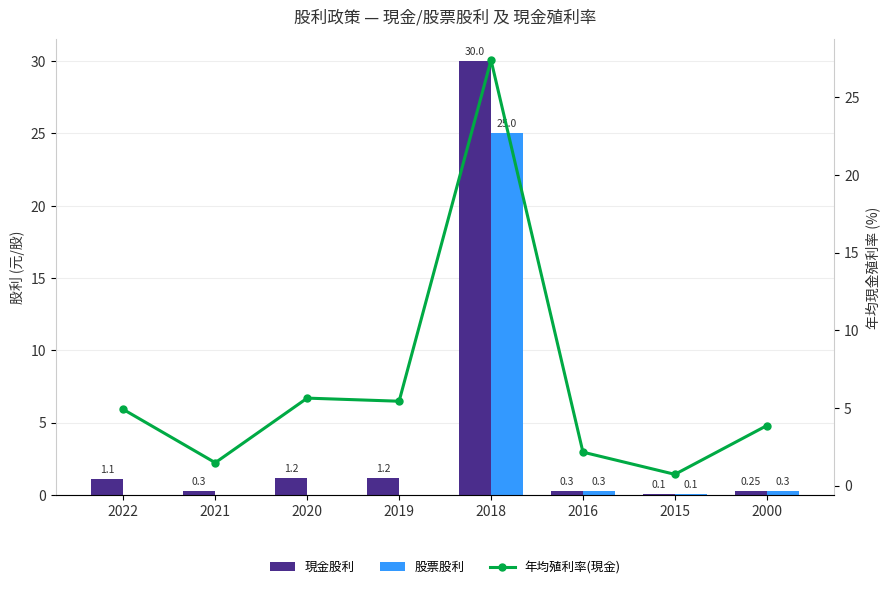

At how many categories does at least one series exceed 25?

1